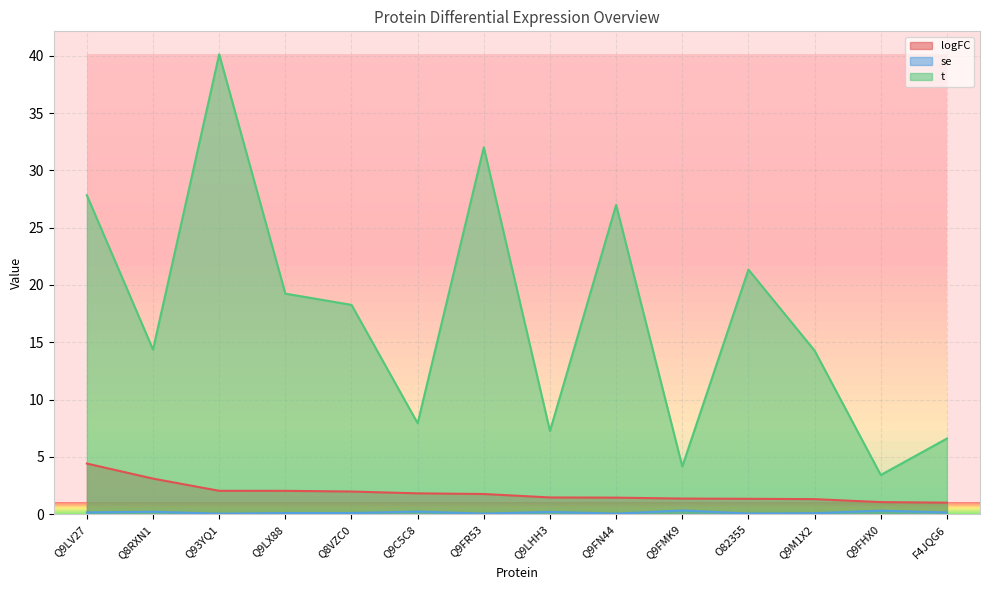

What is the label of the 7th point from the right?

Q9LHH3